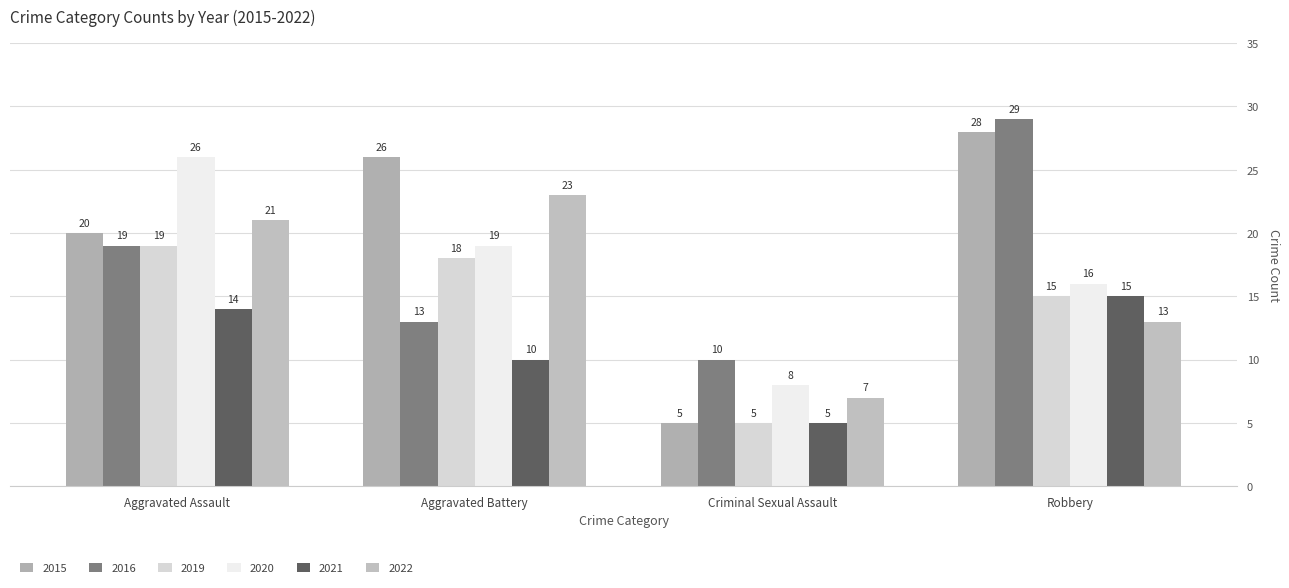

What is the value of the 2015 bar at the 4th from the left?

28